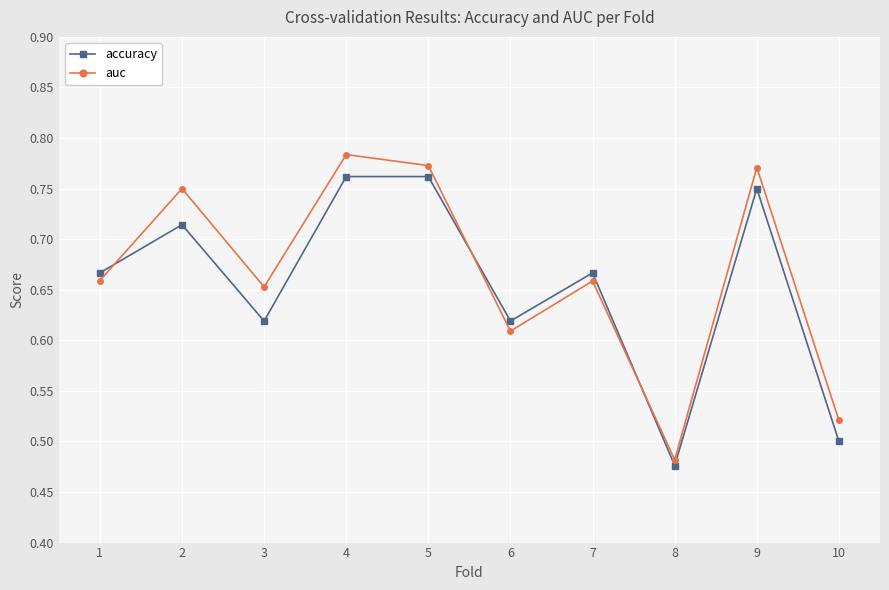

At which category does the chart reach its minimum across all series?

8